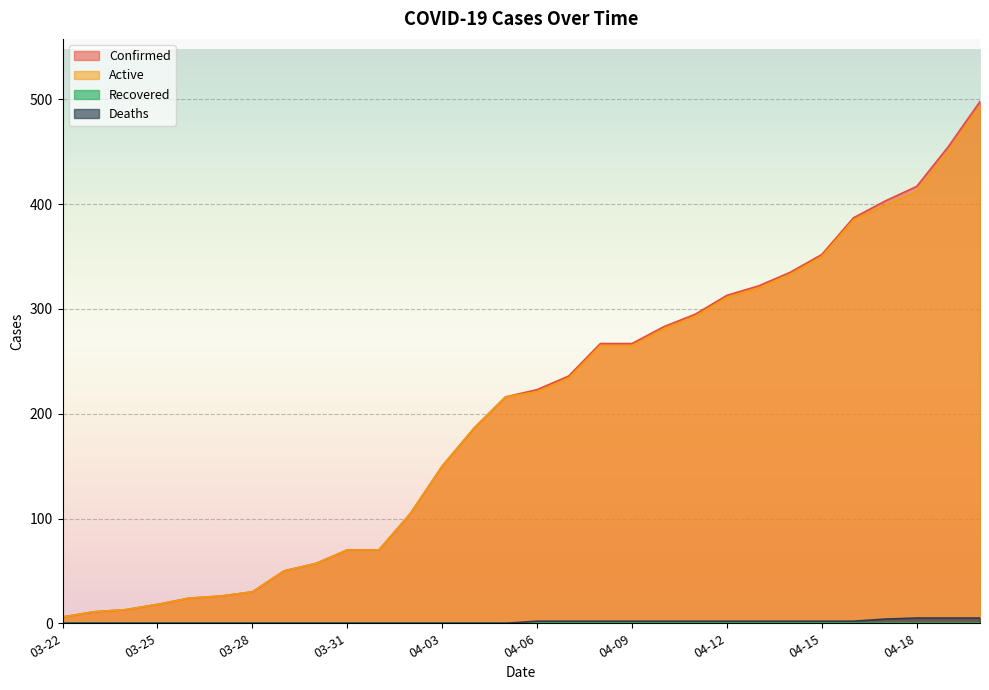

True or false: Active has more than 2 points higher than both neighbors.

False